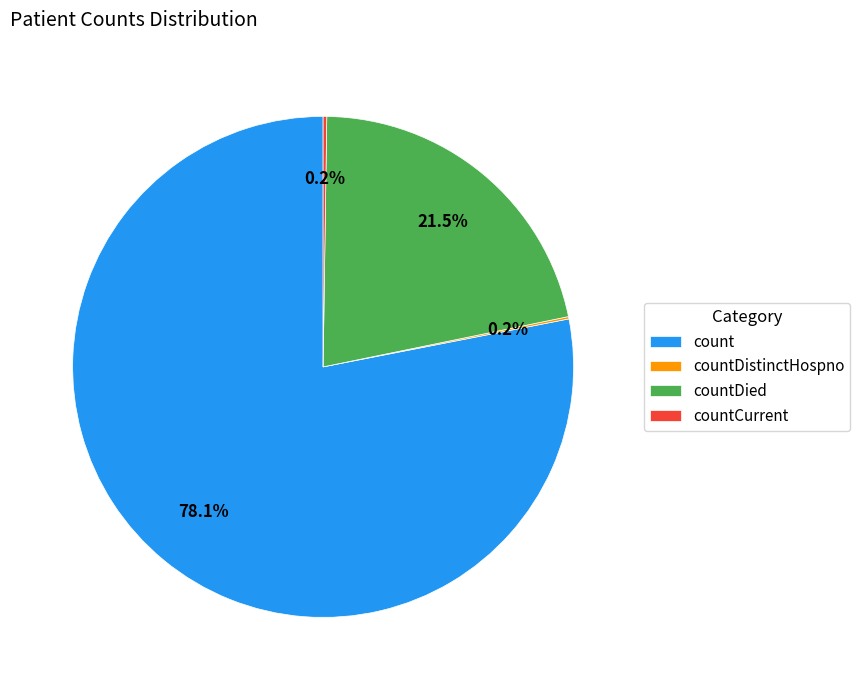

Which has a higher value, count or countDied?

count